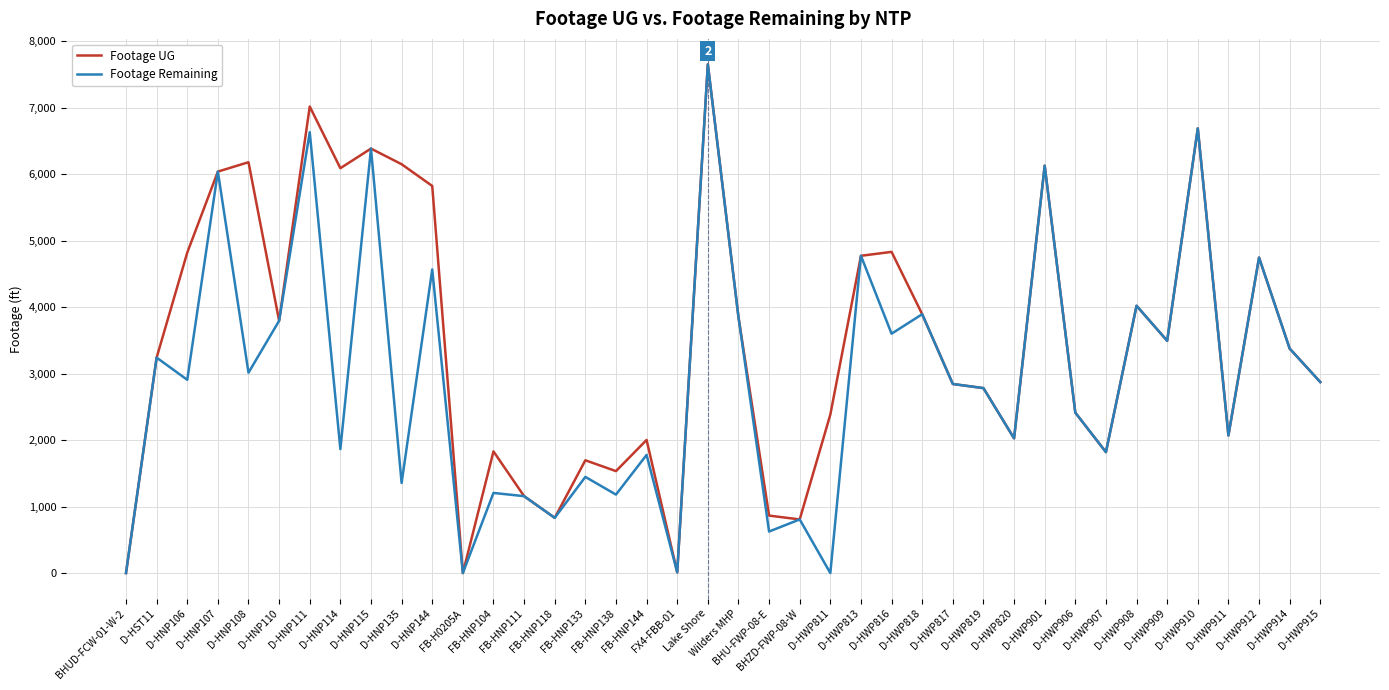

What is the maximum value shown in the chart?

7655